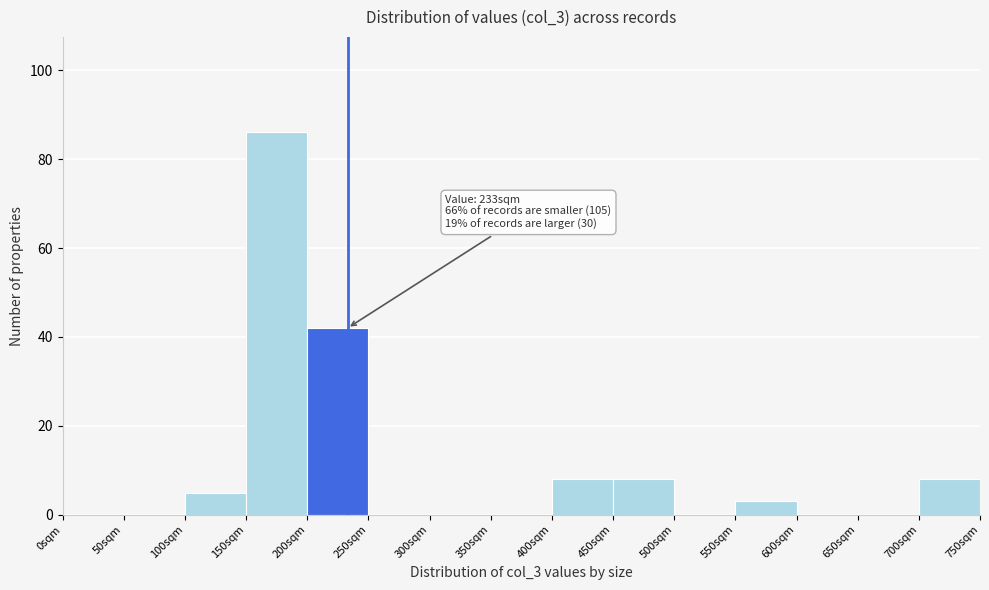

Over which range of the x-axis is the bar tallest?

150 to 200